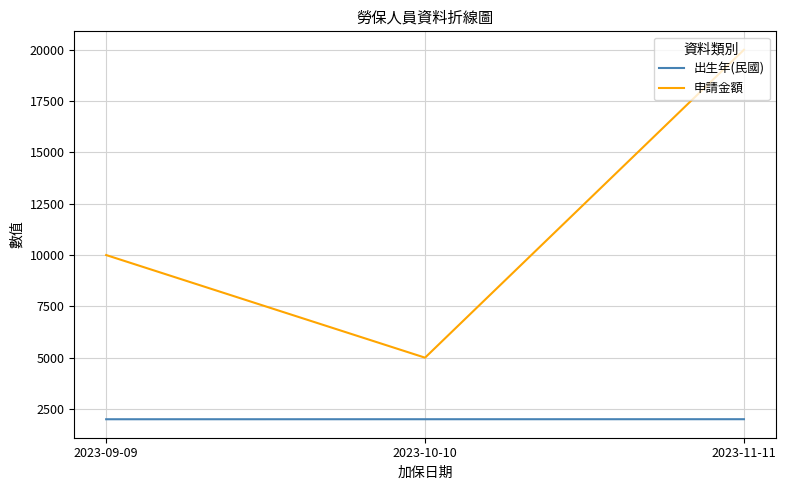

Rank the series by their average value, from highest to lowest.

申請金額, 出生年(民國)